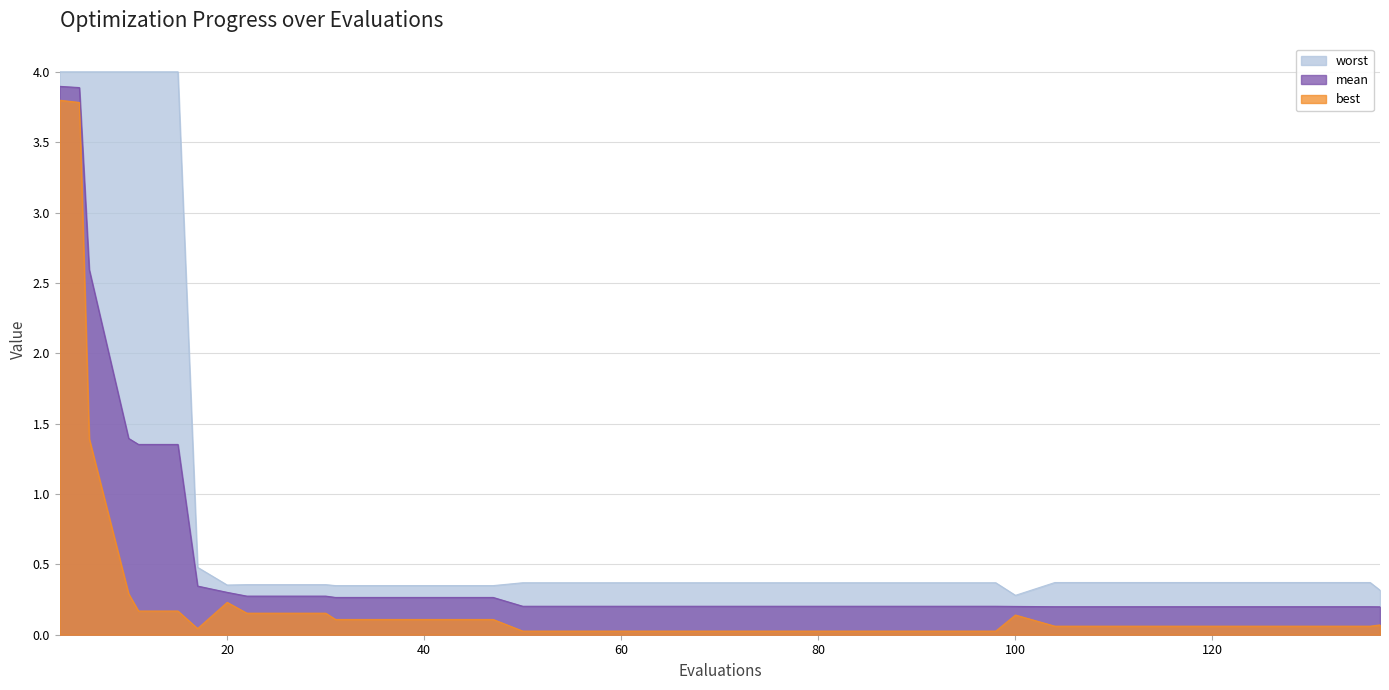

What are all the series names shown in the legend?

worst, mean, best